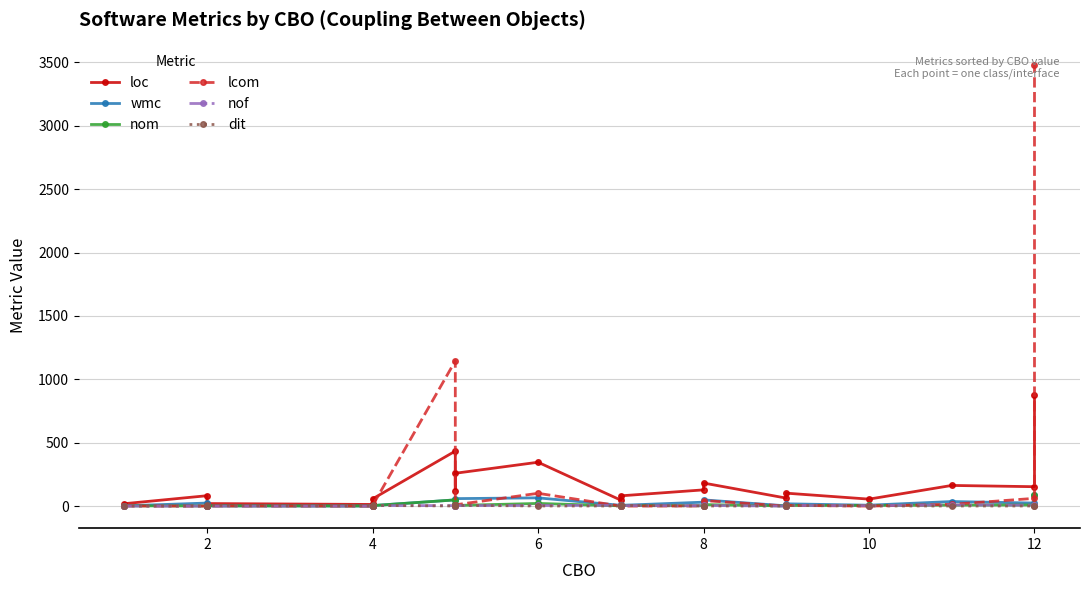

What is the average value of the loc series?

154